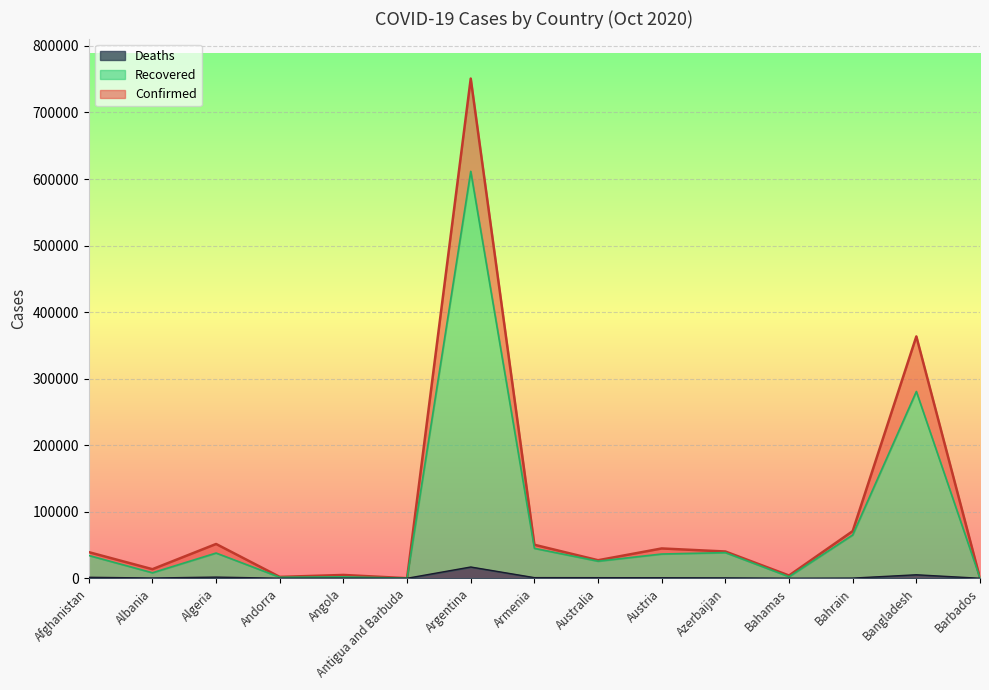

What are all the series names shown in the legend?

Deaths, Recovered, Confirmed